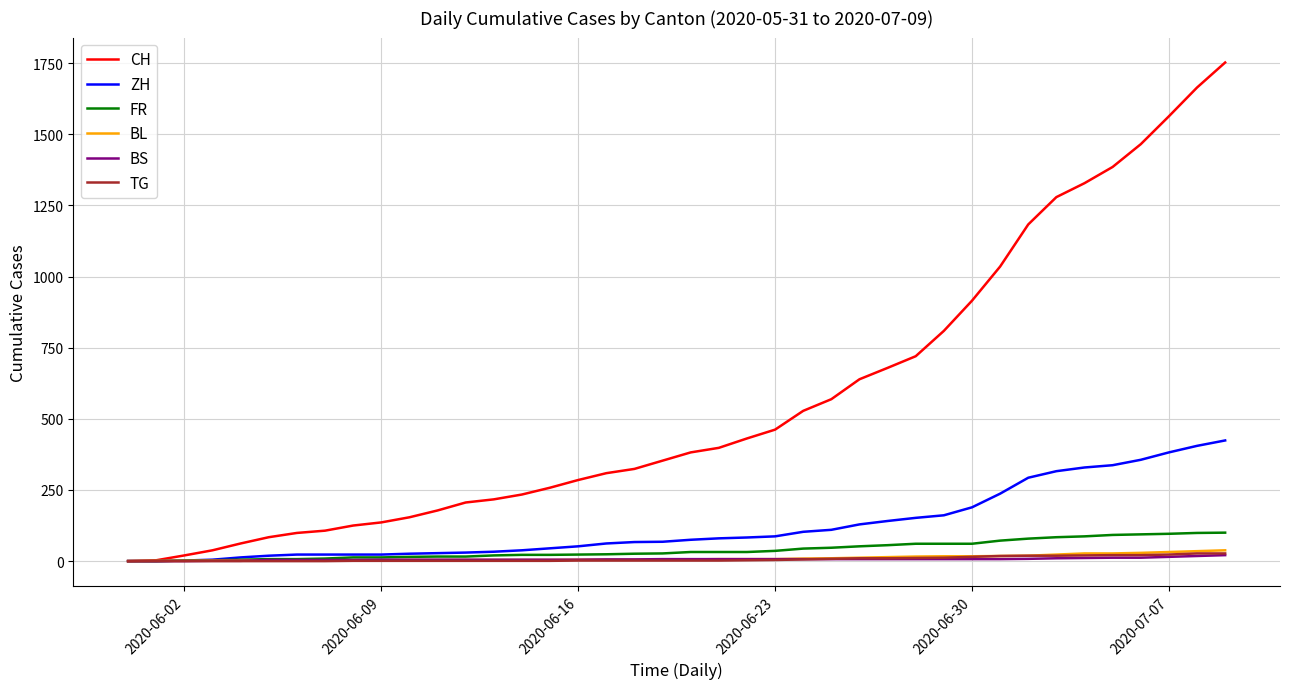

At how many categories does at least one series exceed 410?

18